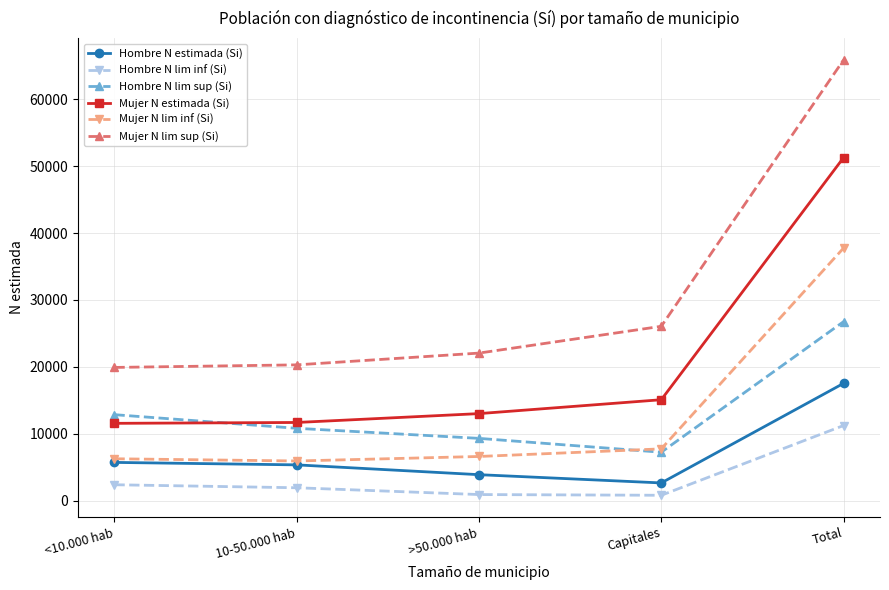

True or false: Hombre N lim inf (Si) and Mujer N estimada (Si) intersect in this chart.

False